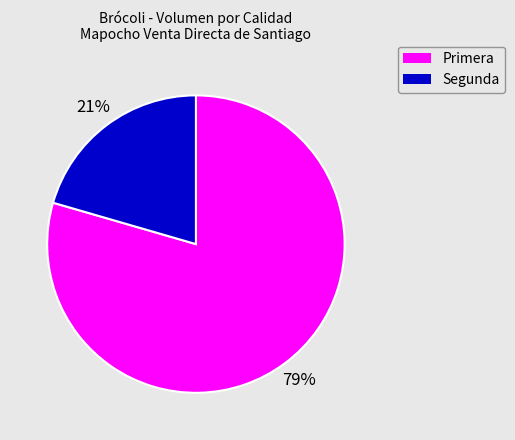

Is the sum of Primera and Segunda greater than half?

Yes